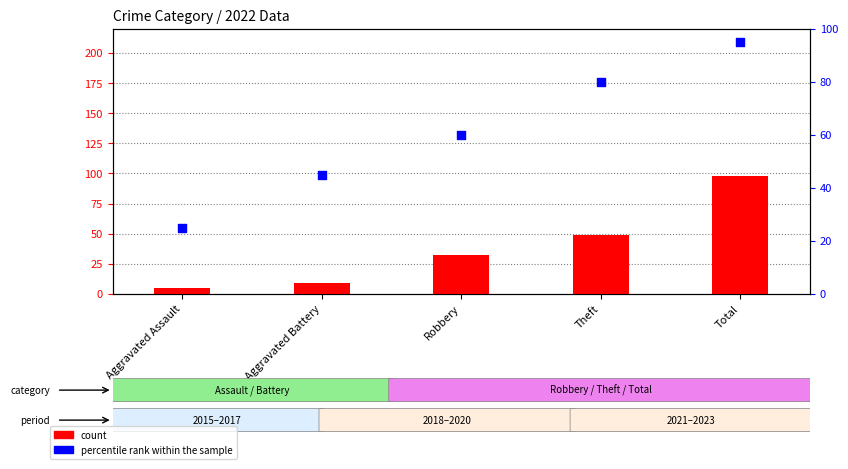

At which category is the sum across all series the highest?

Total